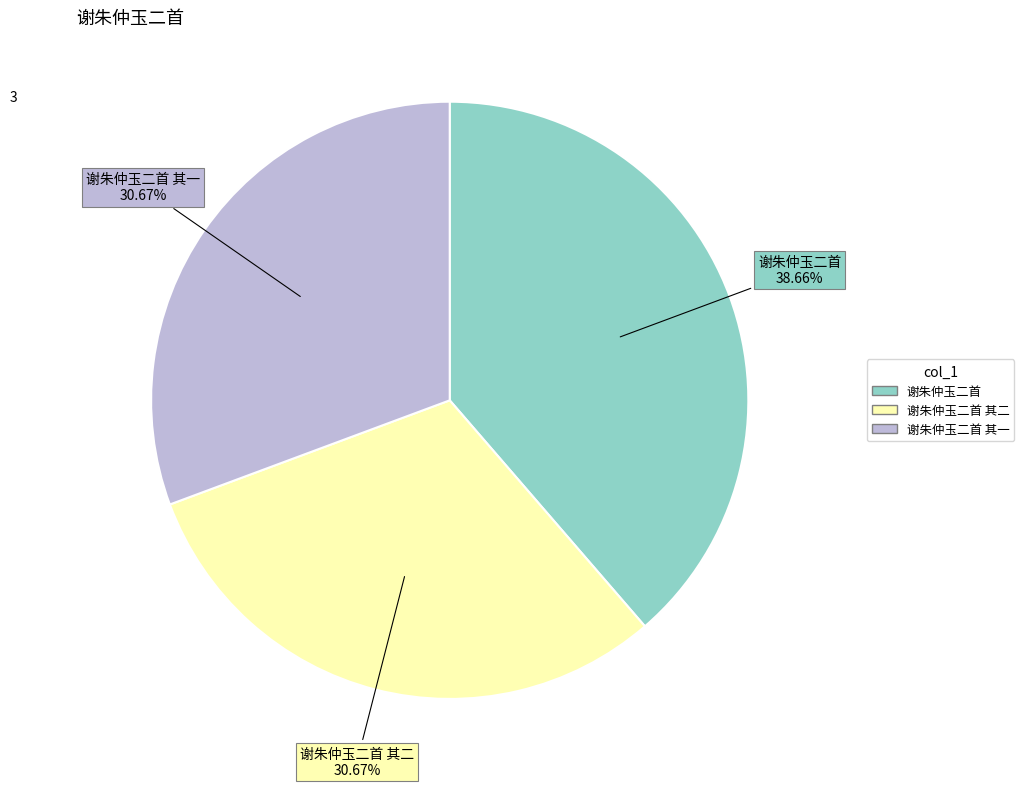

Does any single category account for the majority?

No